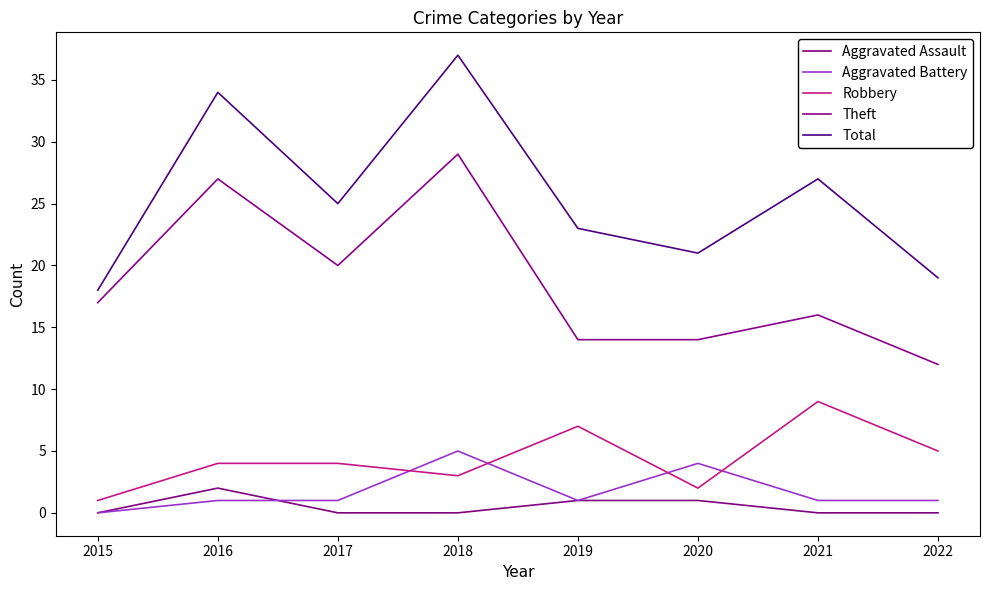

Reading left to right, what are all the values shown in this chart?

Aggravated Assault: 0	2	0	0	1	1	0	0
Aggravated Battery: 0	1	1	5	1	4	1	1
Robbery: 1	4	4	3	7	2	9	5
Theft: 17	27	20	29	14	14	16	12
Total: 18	34	25	37	23	21	27	19